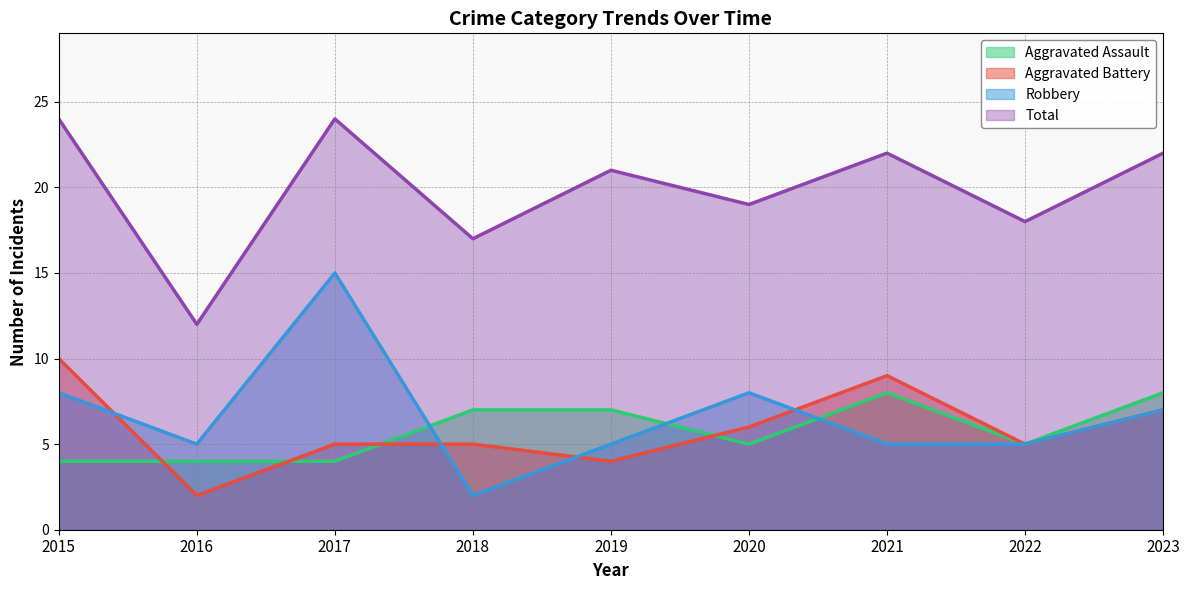

What is the greatest value displayed?

24